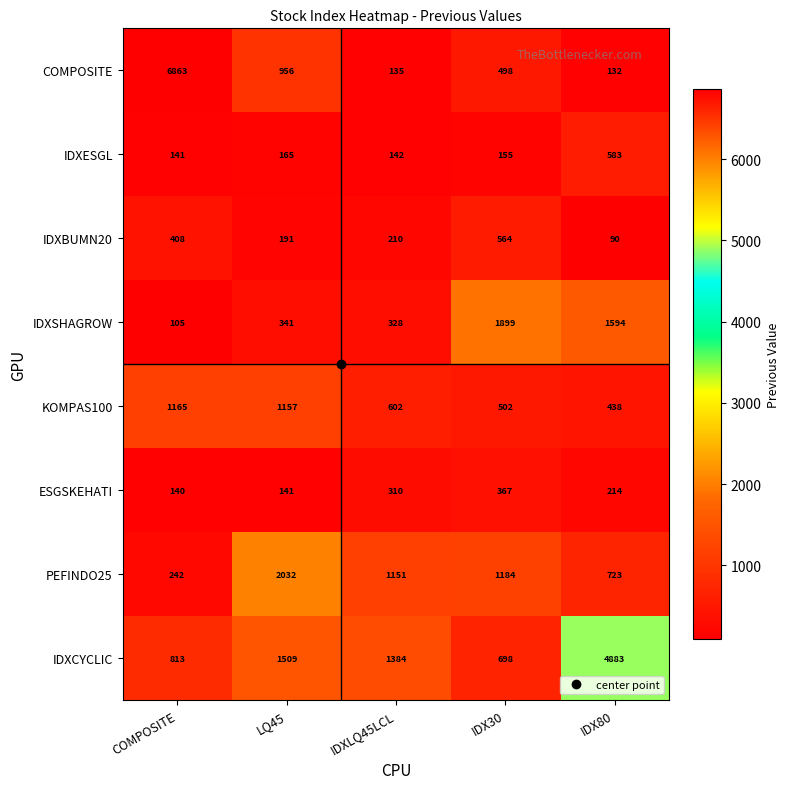

Rank the series at IDXLQ45LCL from lowest to highest value.

COMPOSITE, IDXESGL, IDXBUMN20, ESGSKEHATI, IDXSHAGROW, KOMPAS100, PEFINDO25, IDXCYCLIC